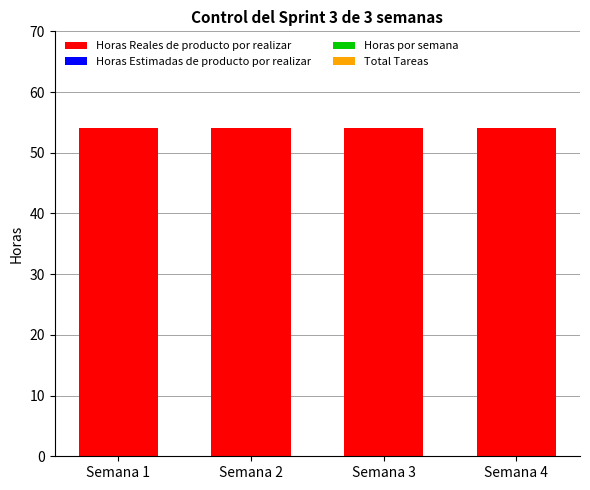

Which series has the largest range (max minus min)?

Horas Reales de producto por realizar